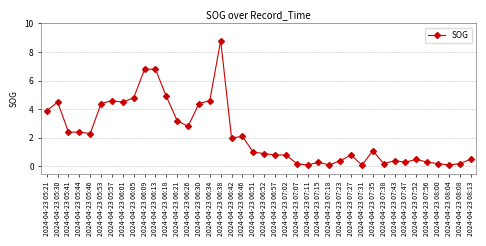

How many lines are shown in the chart?

1